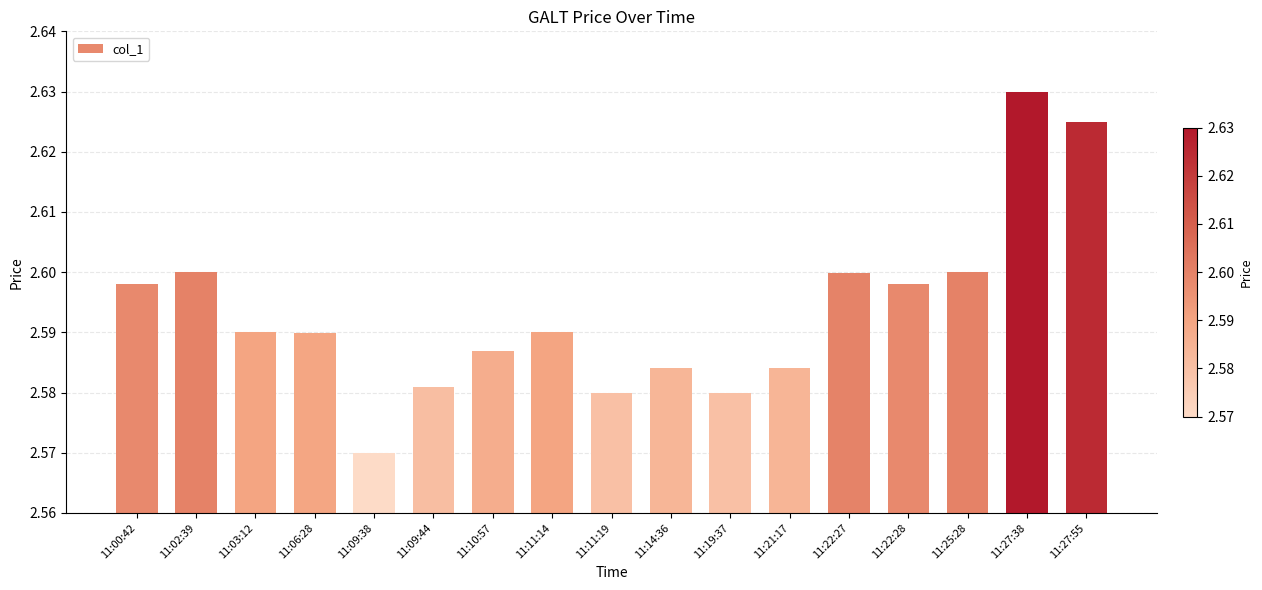

Which category has the highest value across all series?

11:27:38